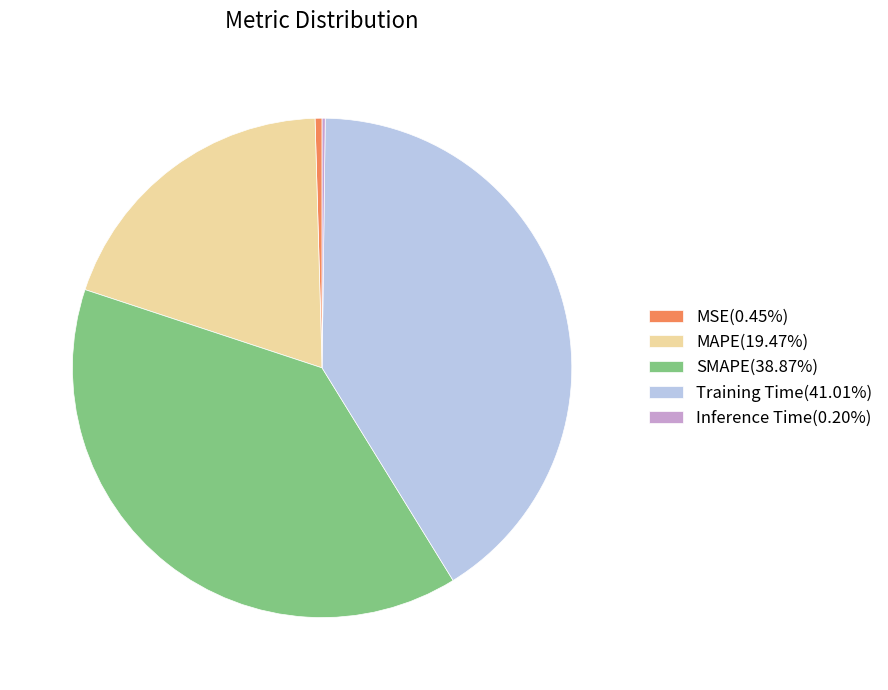

Does any single category account for the majority?

No